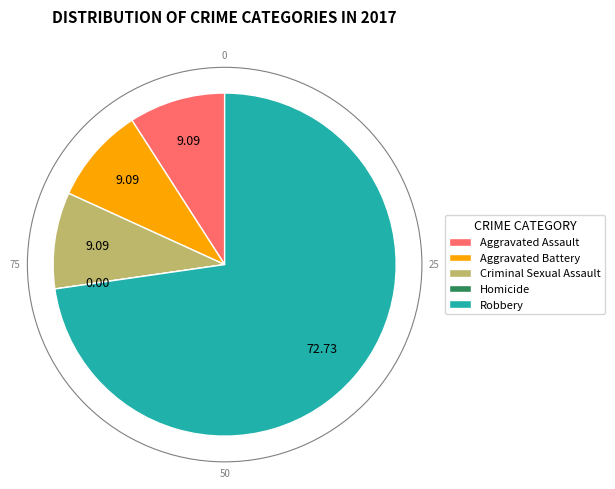

Approximately how many times larger is the value at Robbery compared to Criminal Sexual Assault?

8.0